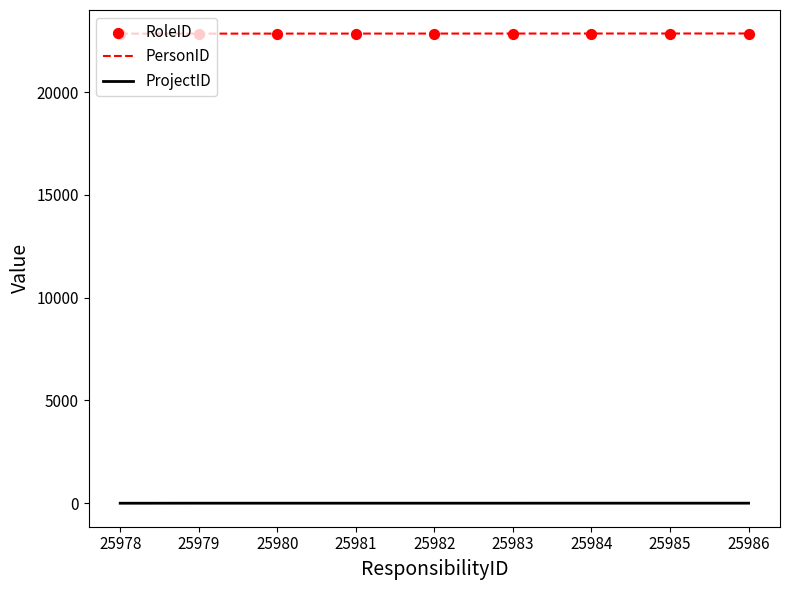

Which series contains the lowest Y value?

ProjectID